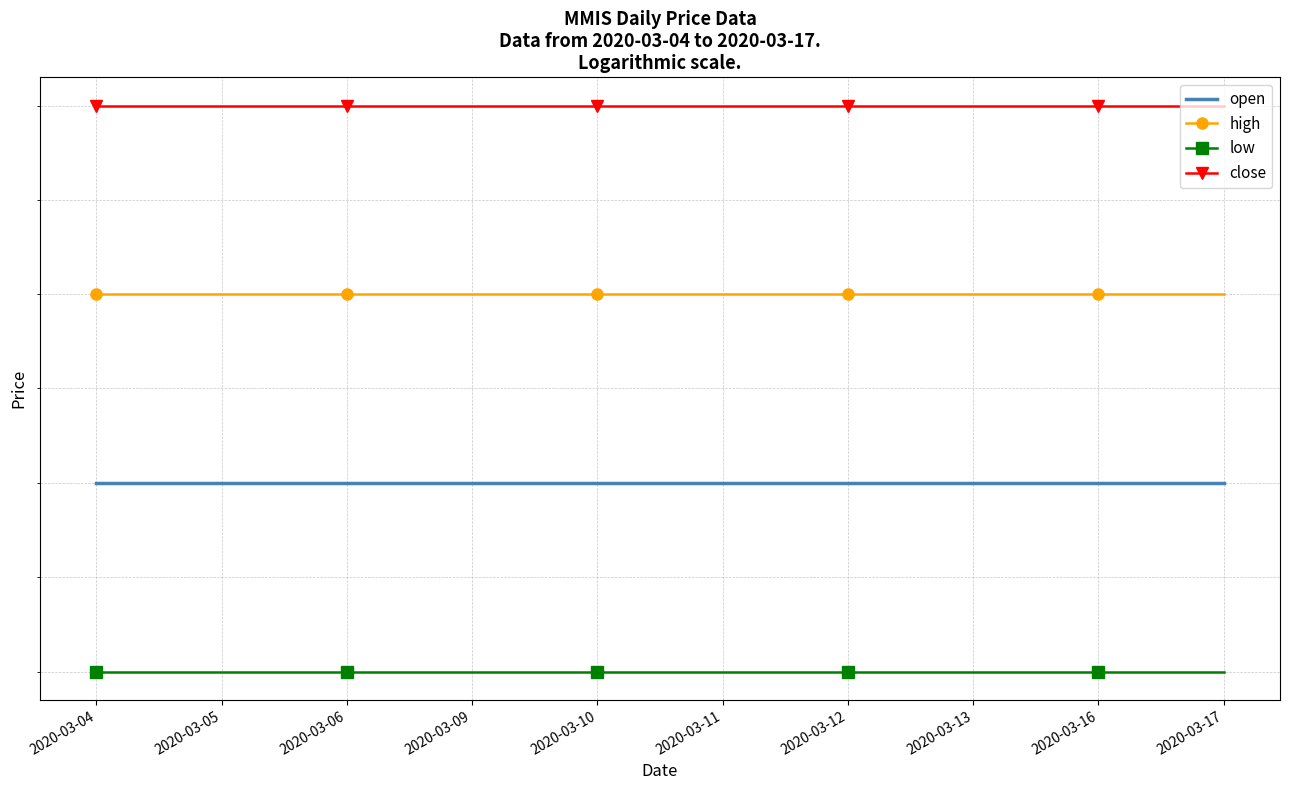

True or false: close and open intersect in this chart.

False